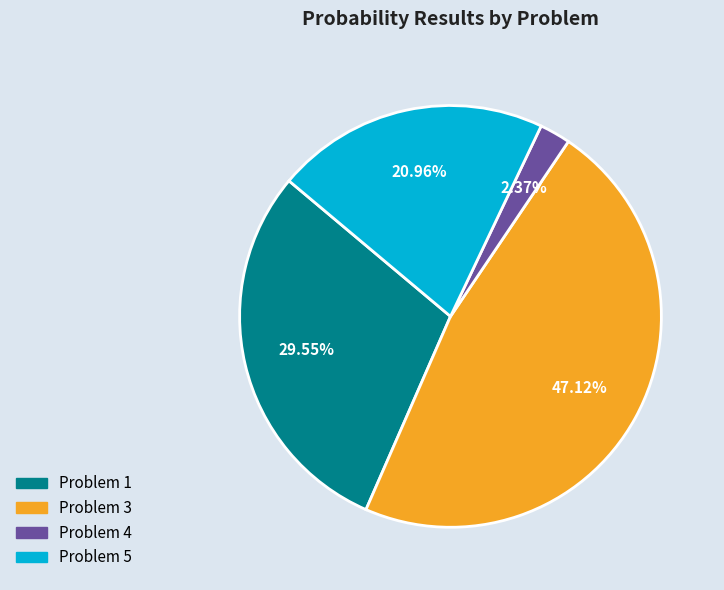

Does any single category account for the majority?

No